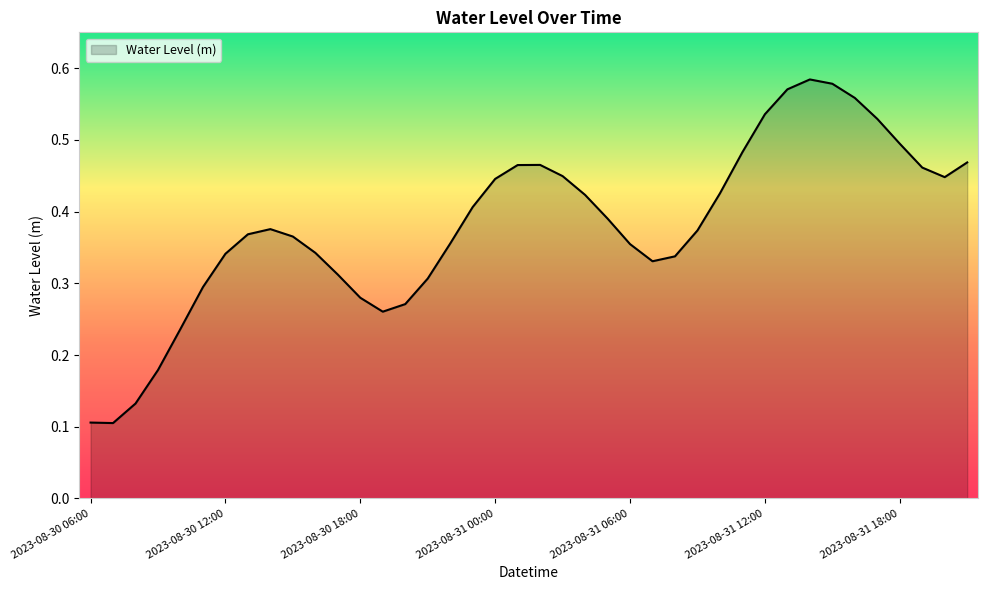

At which category does the chart reach its peak across all series?

2023-08-31 14:00